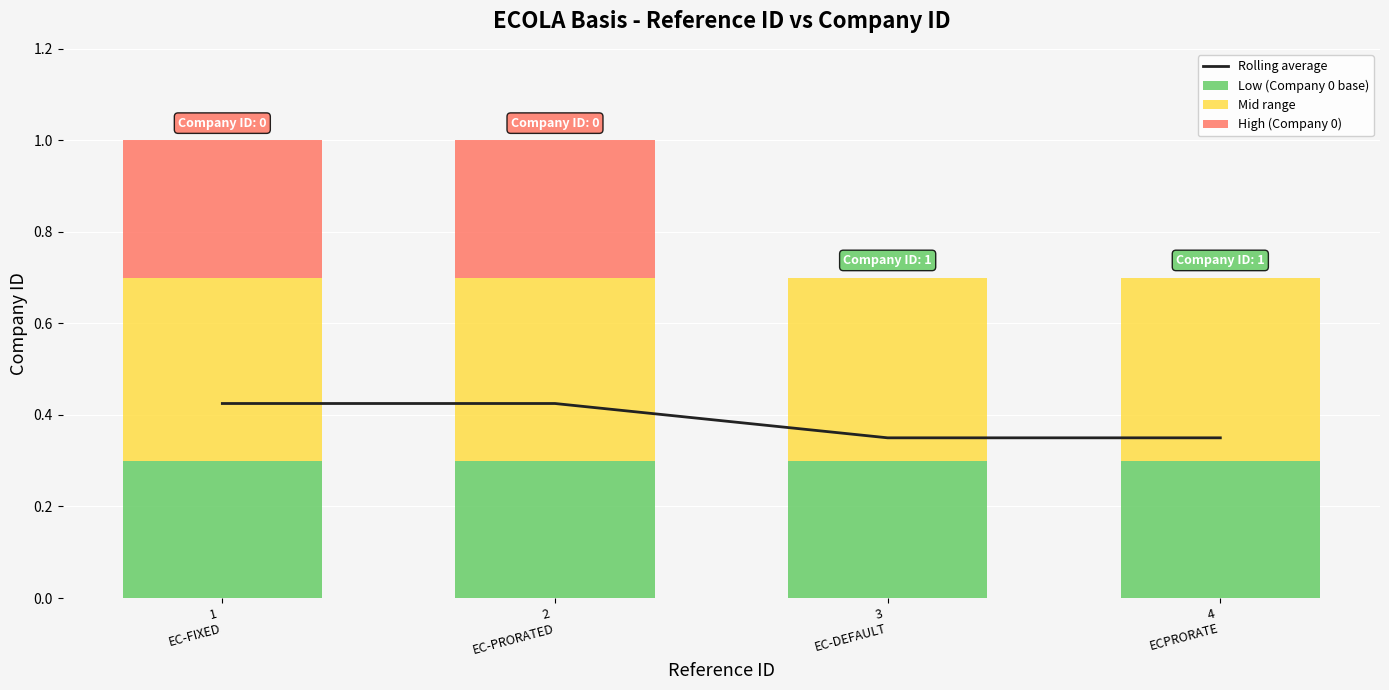

Between 1
EC-FIXED and 2
EC-PRORATED, which series saw the biggest shift?

Rolling average